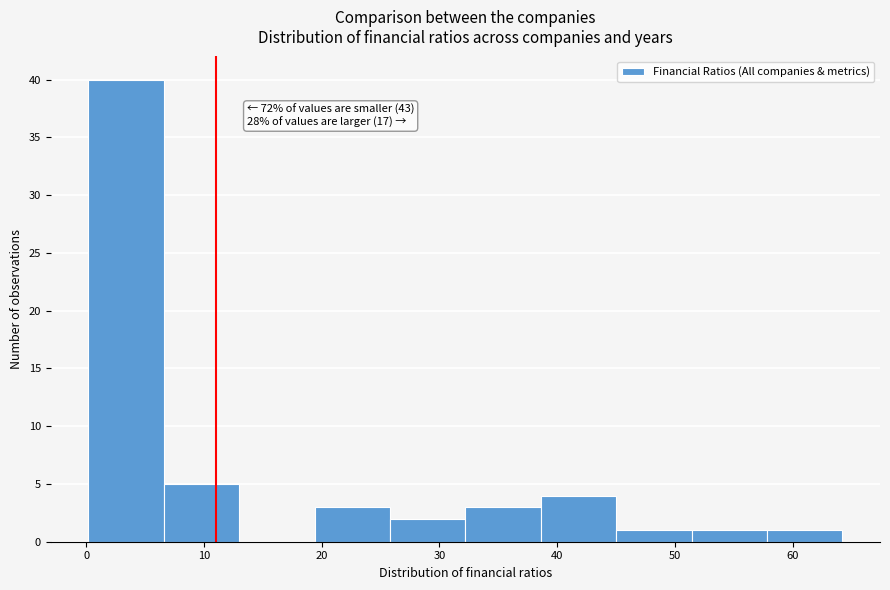

Over which range of the x-axis is the bar tallest?

0 to 7